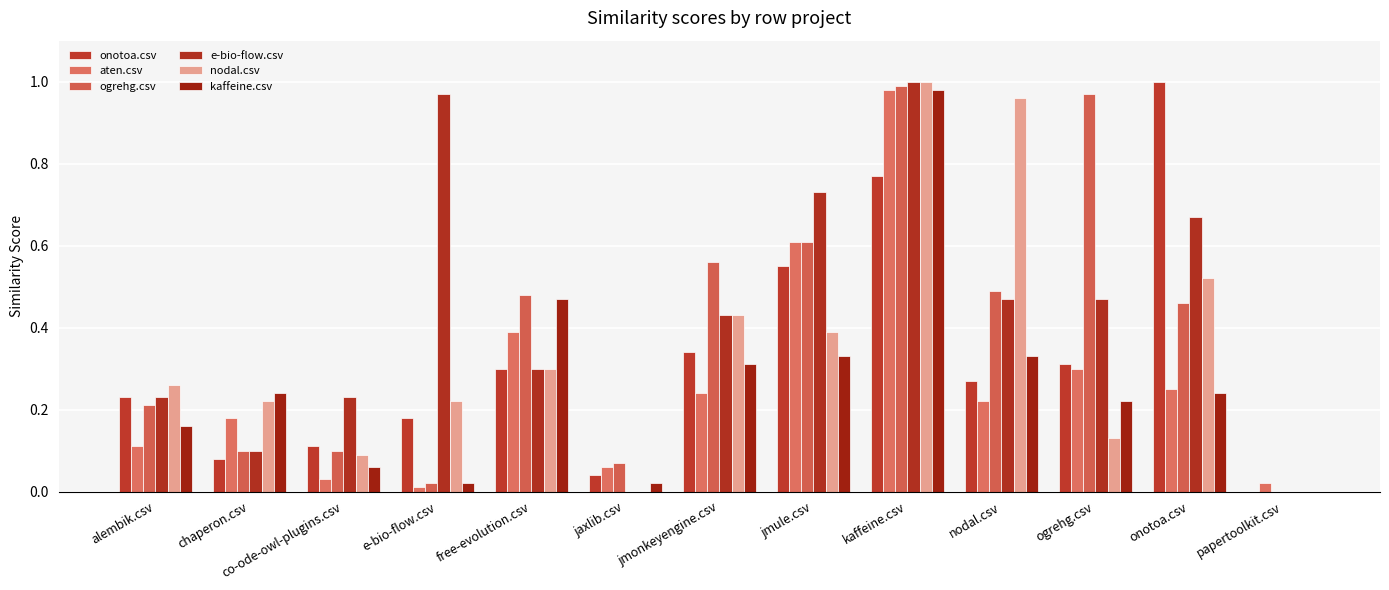

Does the chart contain stacked bars?

No